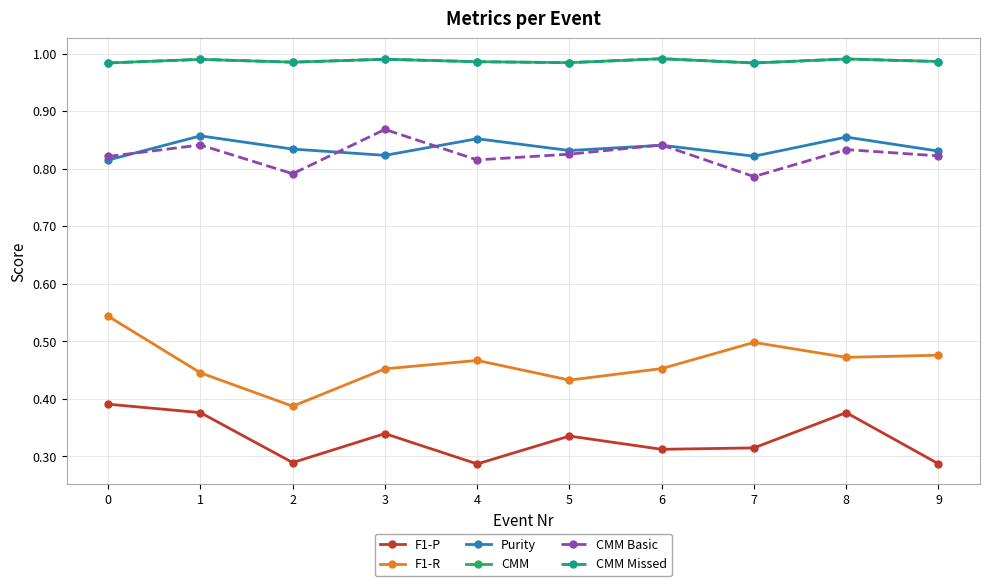

Which series changed the most between 2 and 7?

F1-R